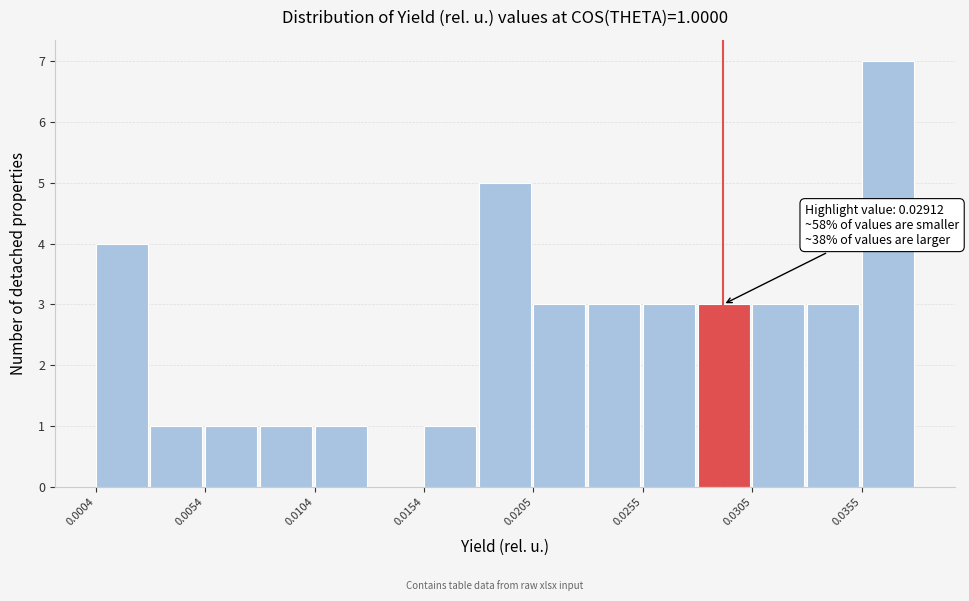

Around what value on the x-axis is the tallest bar? Give the approximate position of its centre, as read against the axis.

0.037